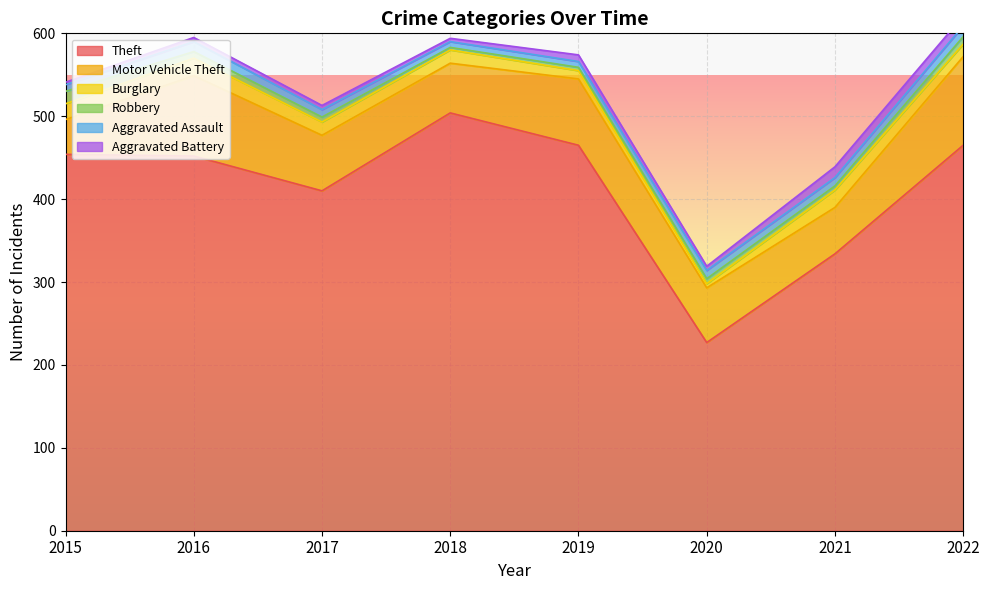

Which series has the widest spread of values?

Theft